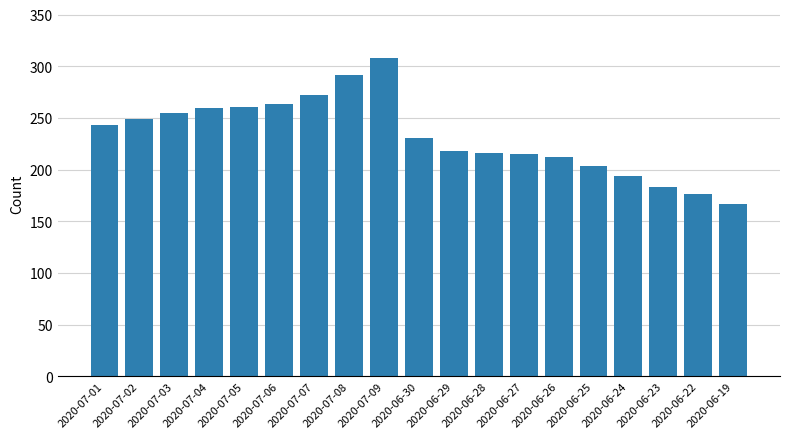

What is the sum of all values?

4421